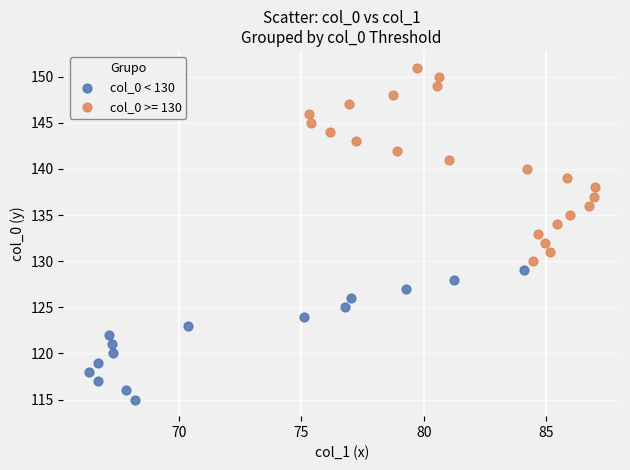

Which series has the largest Y range (max minus min)?

col_0 >= 130